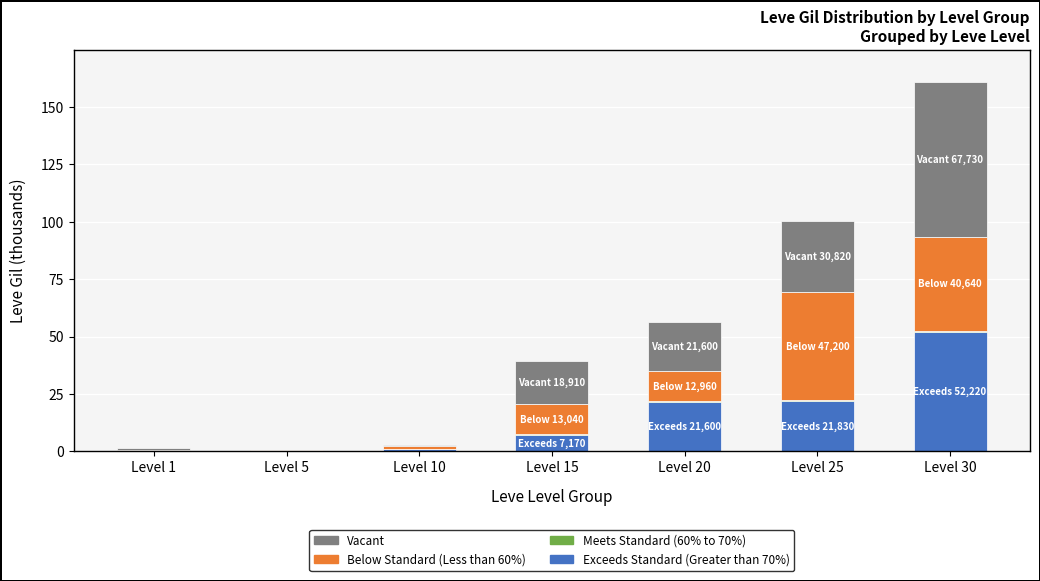

At which category is the sum across all series the highest?

Level 30